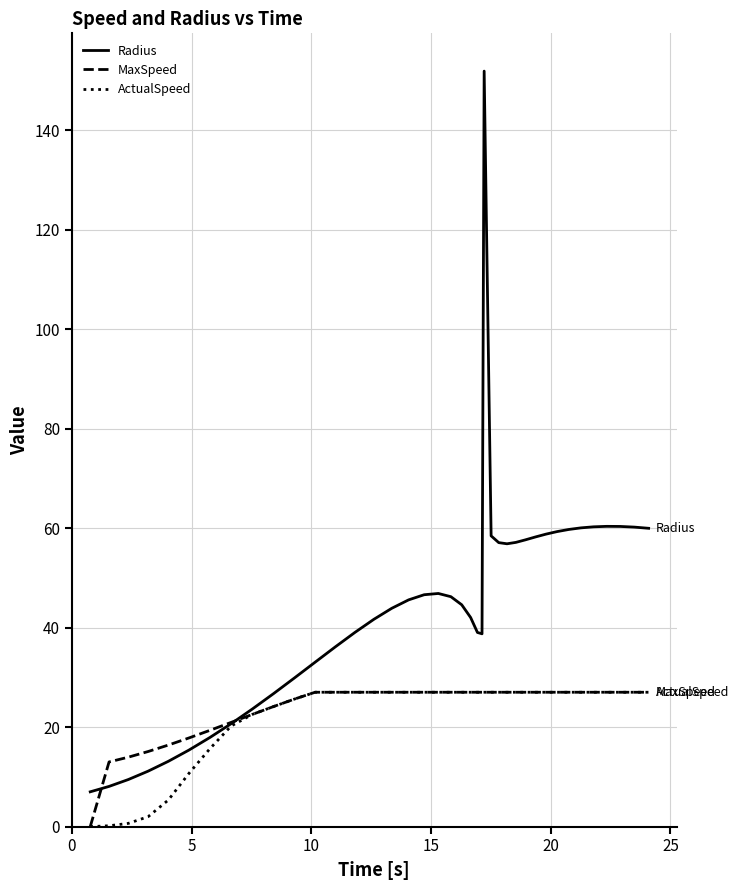

Which series has the largest total across all categories?

Radius